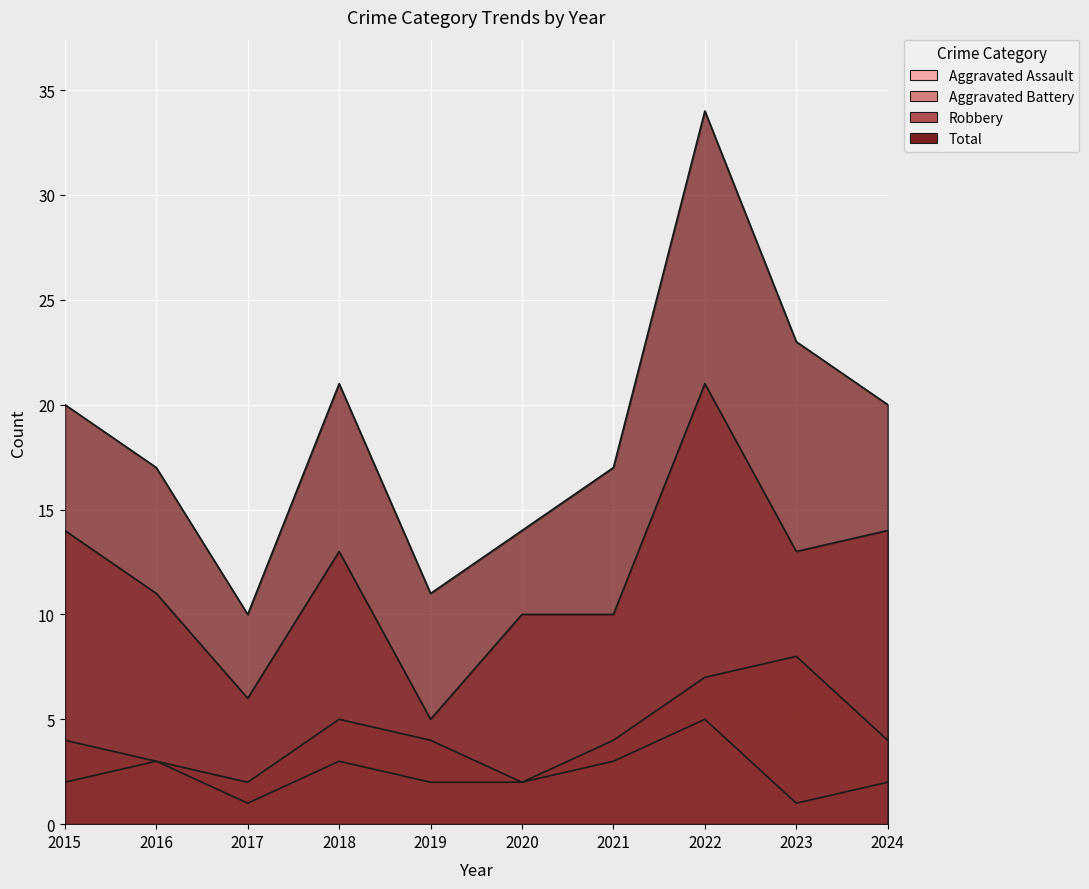

True or false: Aggravated Battery and Robbery intersect in this chart.

False